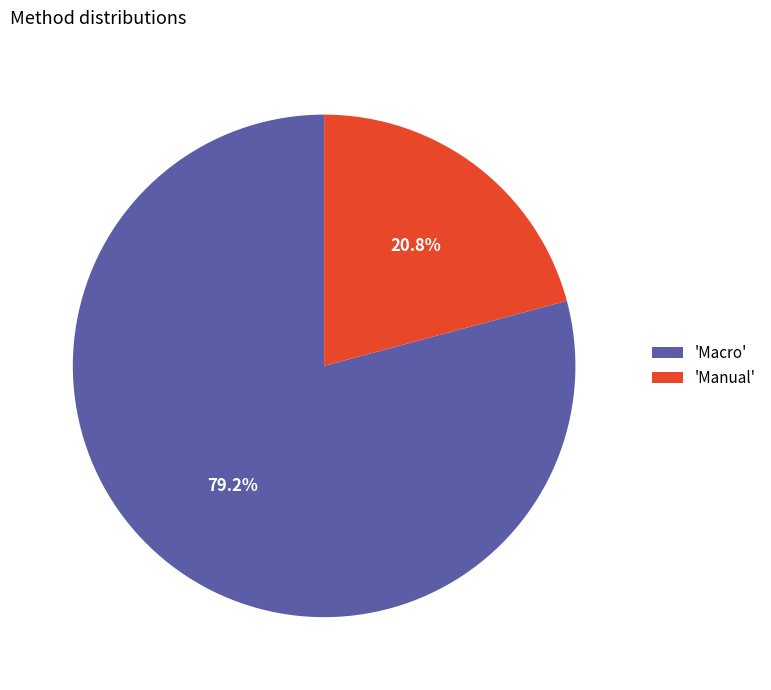

Which slice is the largest?

'Macro'